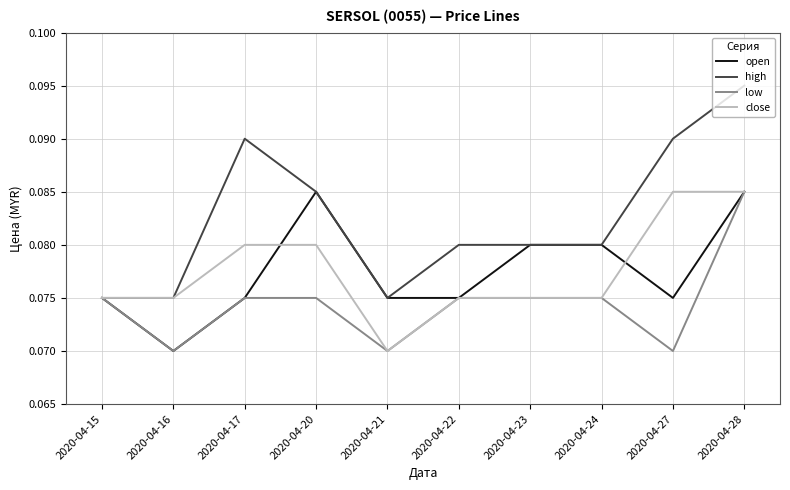

Is the value of high at 2020-04-20 greater than the value of close at 2020-04-20?

Yes